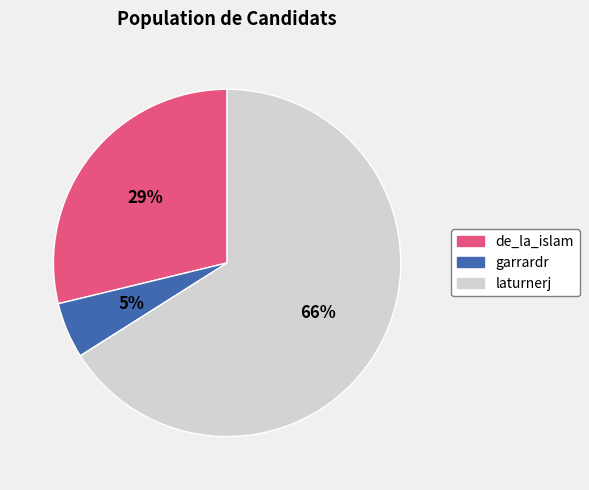

Between garrardr and de_la_islam, which is larger?

de_la_islam